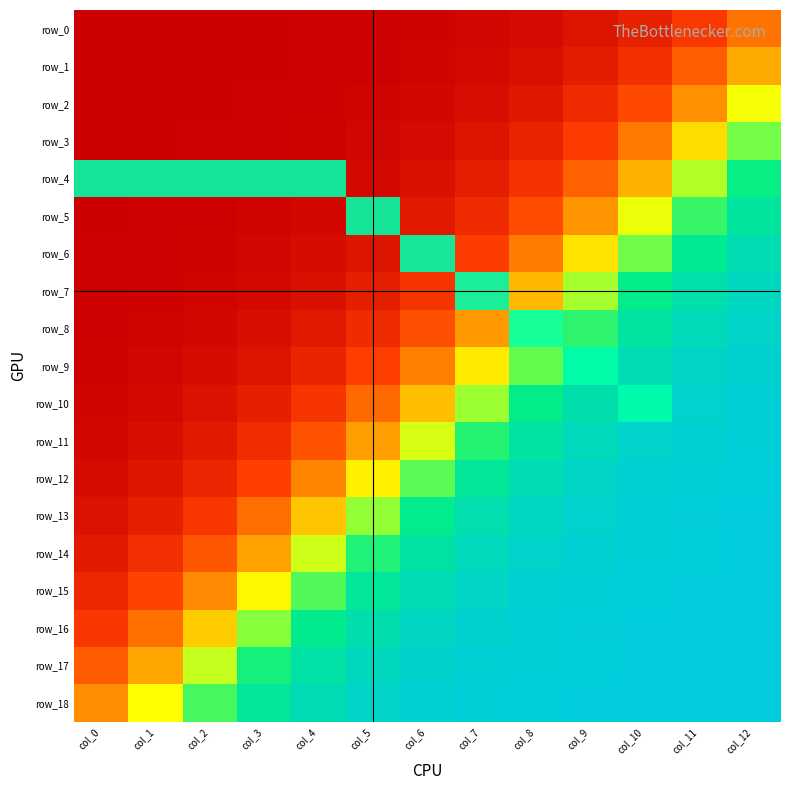

What is the difference between the highest and lowest values at col_3?

1